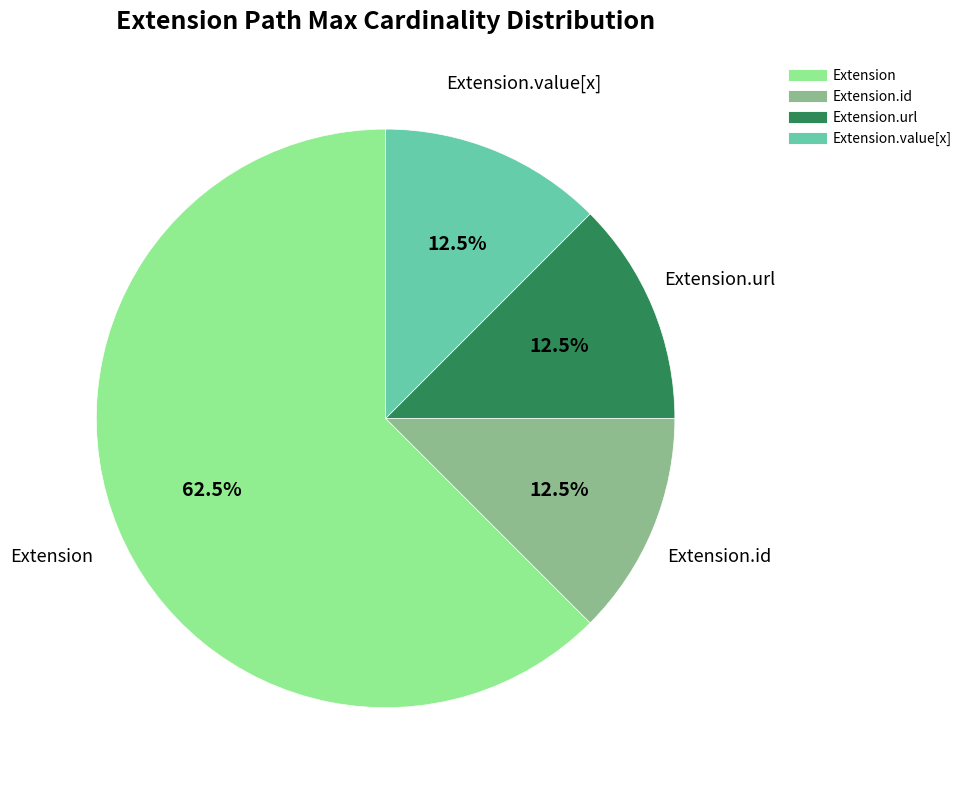

Is there a majority slice in this chart?

Yes